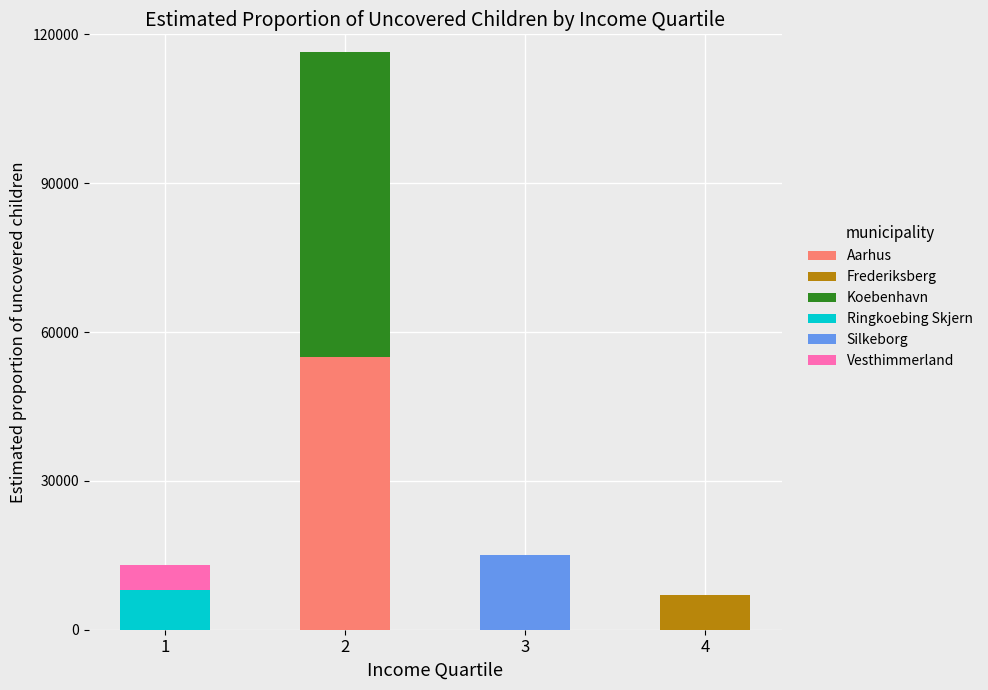

What is the maximum value for Aarhus?

55000